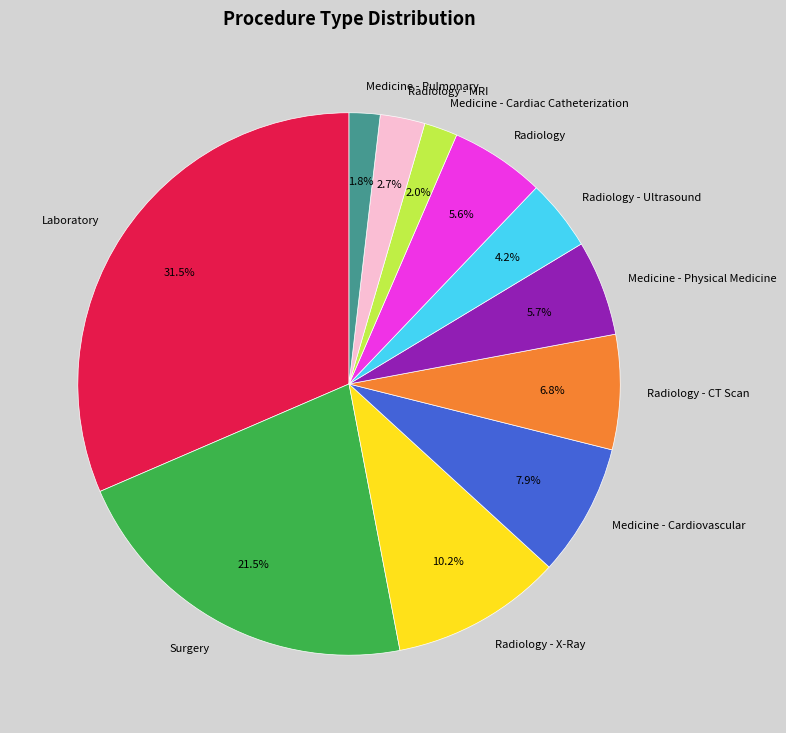

True or false: Medicine - Cardiac Catheterization accounts for 2% of the total.

True